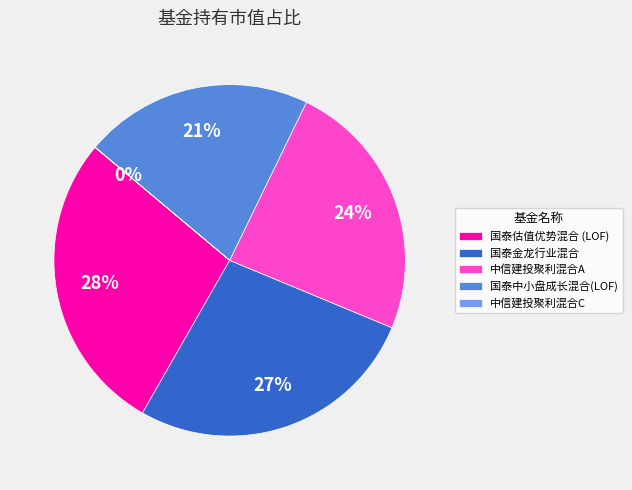

To the nearest percent, what portion does 国泰金龙行业混合 represent?

27%